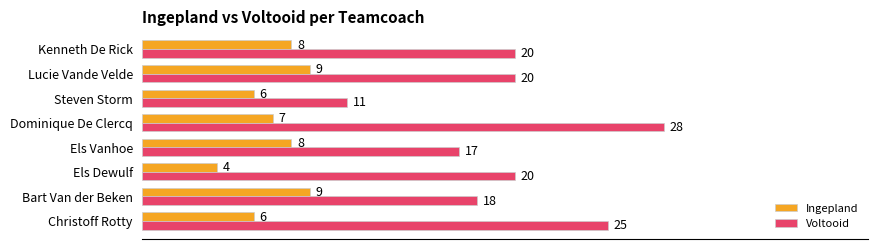

What is the sum of the Voltooid values at Els Dewulf and Bart Van der Beken?

38